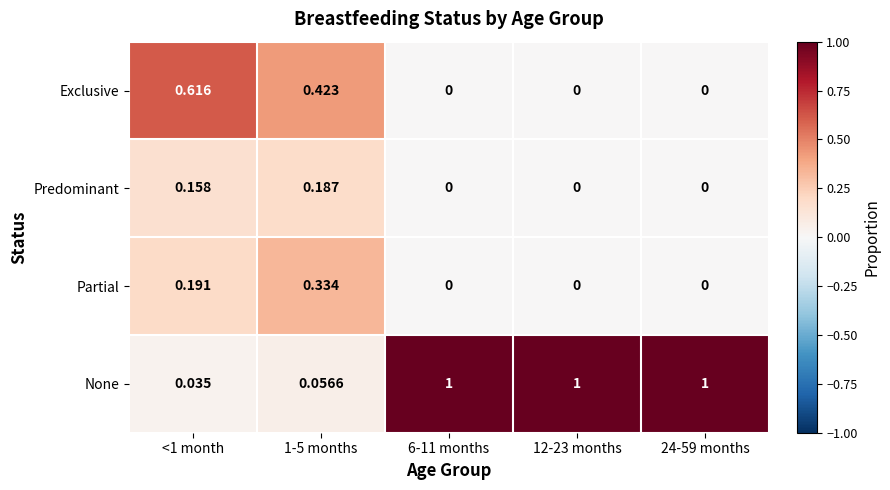

Which series has the largest range (max minus min)?

None